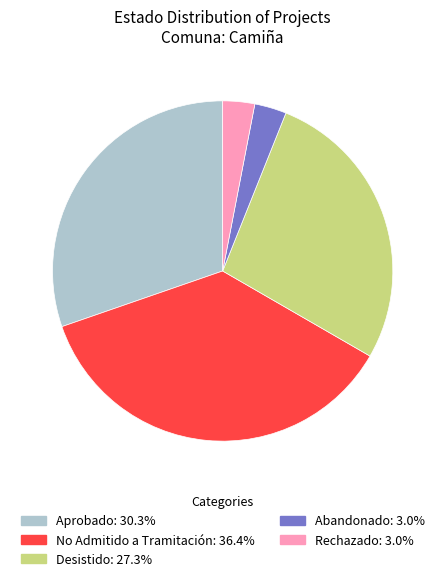

Count the number of slices in the pie.

5